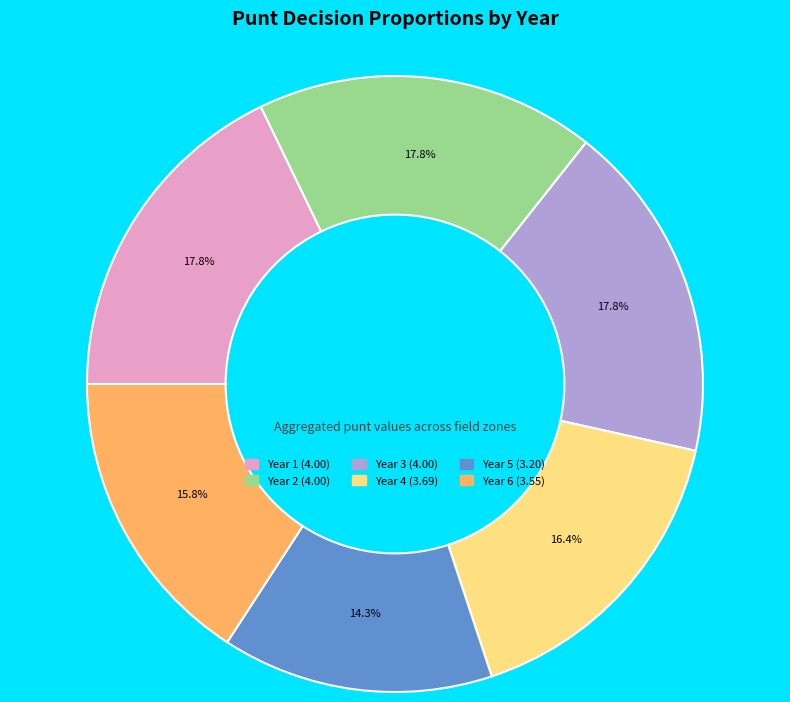

Is there any slice that represents more than half of the pie?

No